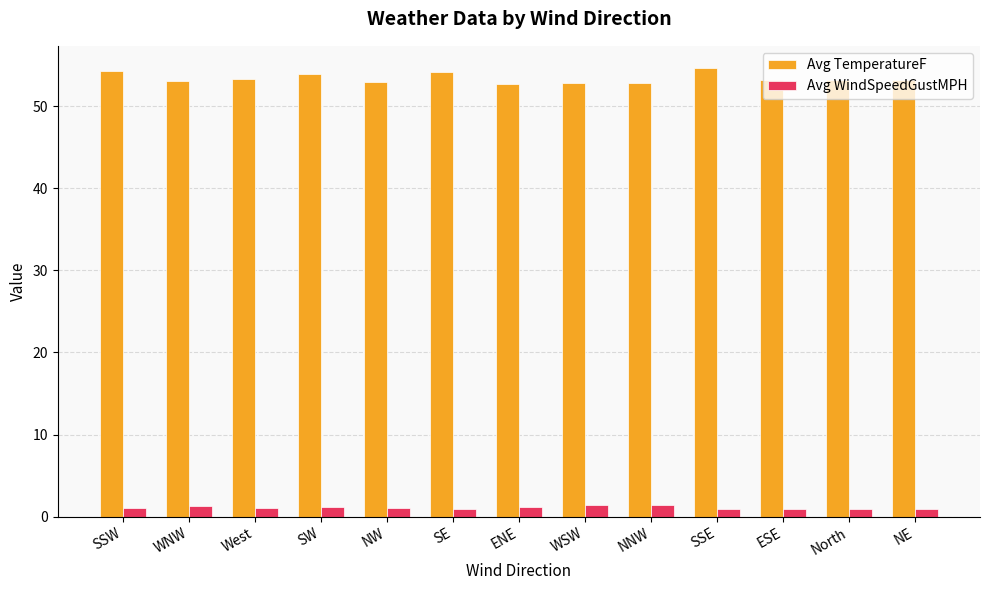

At SSE, list the series in order from largest to smallest.

Avg TemperatureF, Avg WindSpeedGustMPH